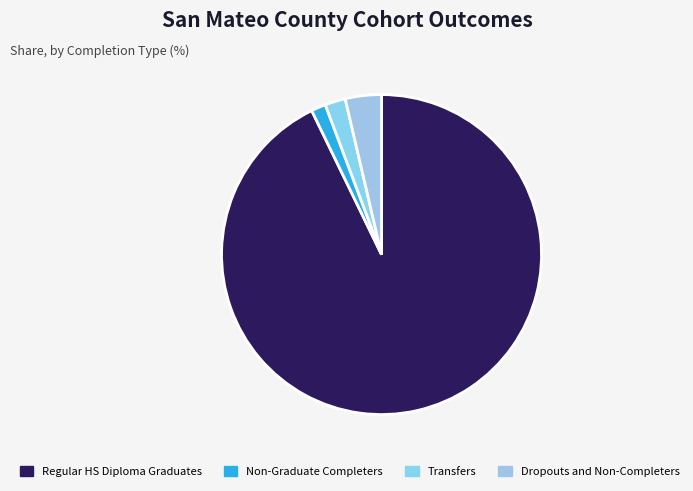

Does Regular HS Diploma Graduates account for over 50% of the chart?

Yes